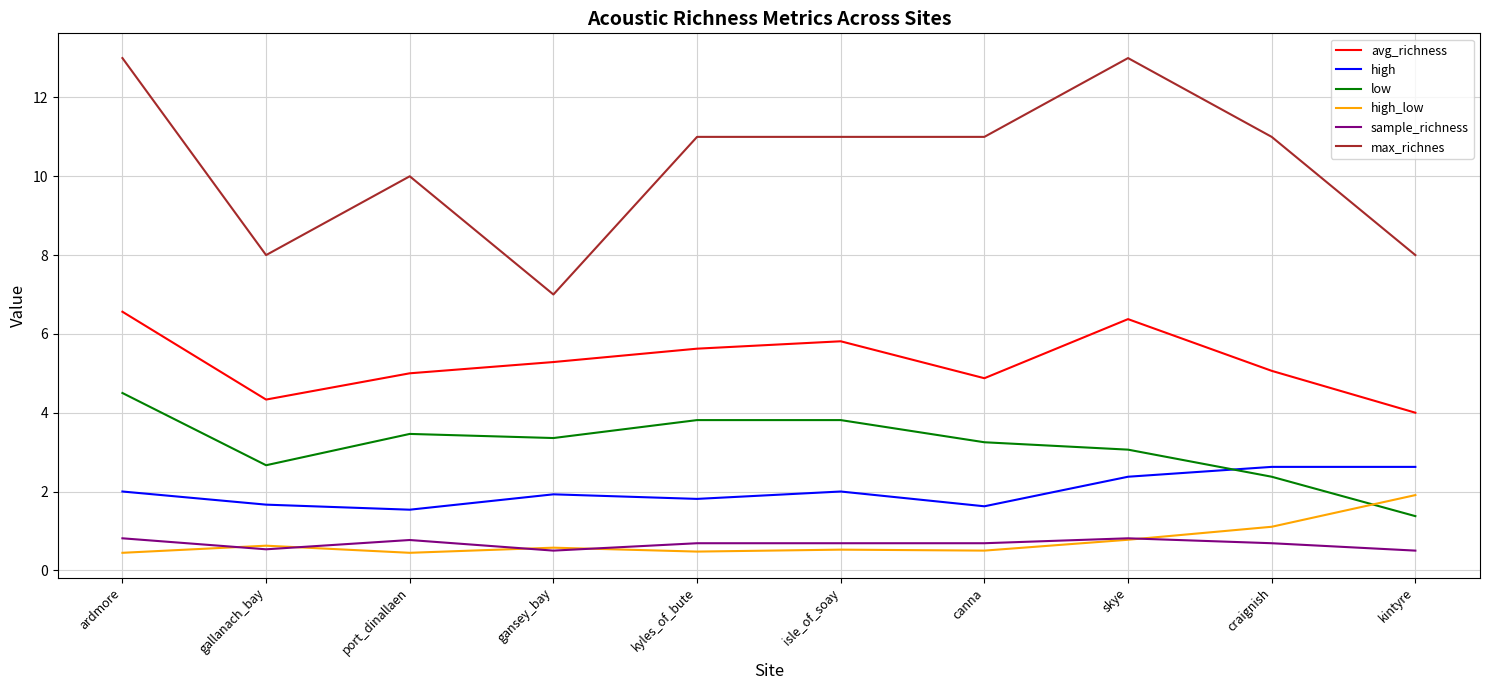

Count the number of data series in this chart.

6